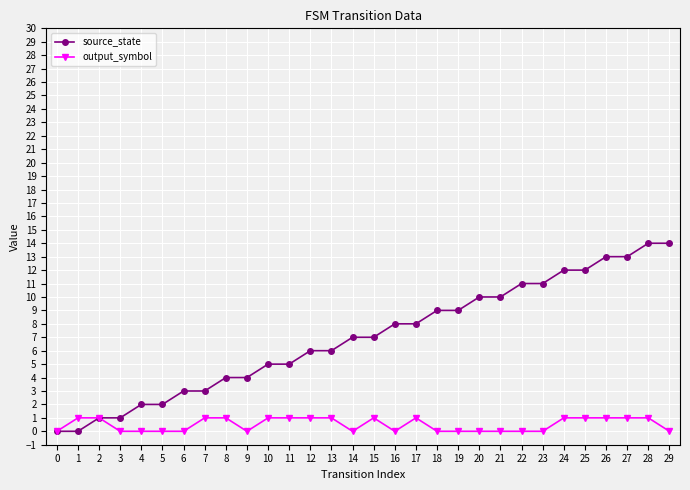

What is the sum of the output_symbol values at 27 and 7?

2